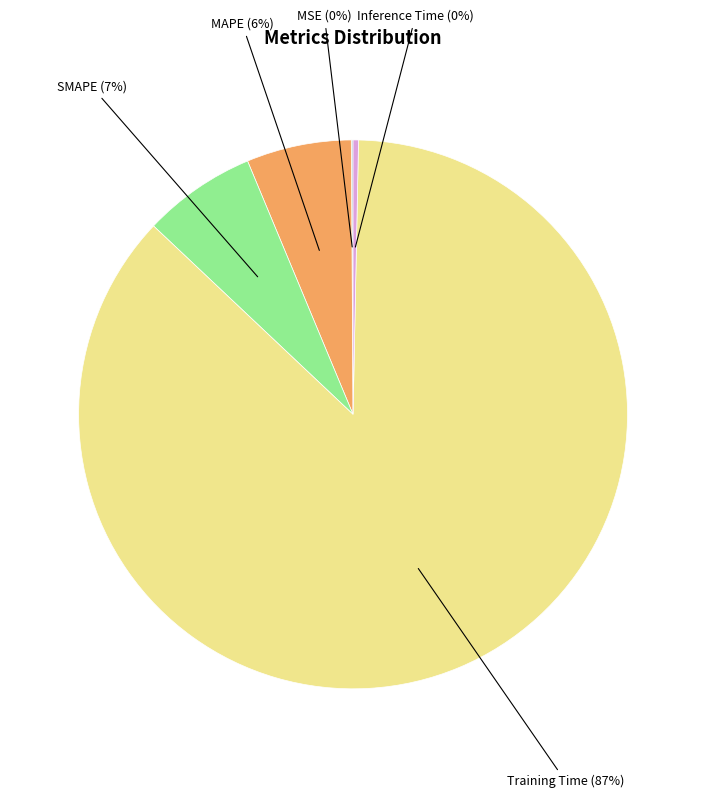

Is it true that SMAPE is 1% of the pie?

False